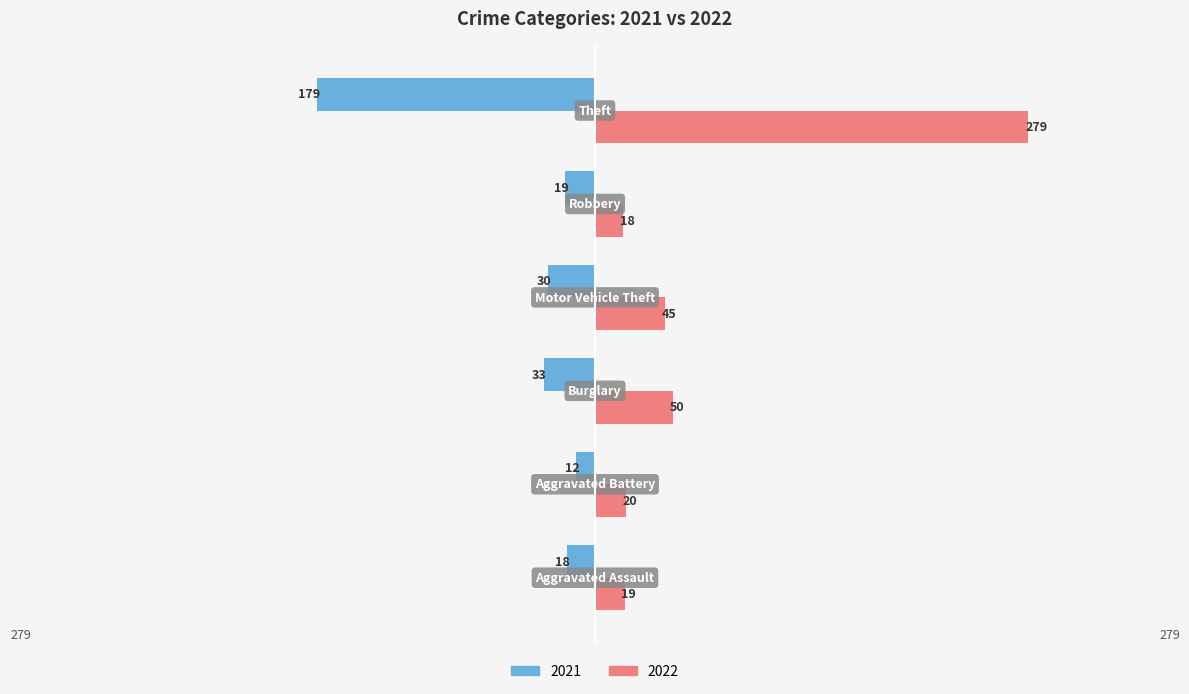

Which series has the largest total across all categories?

2022